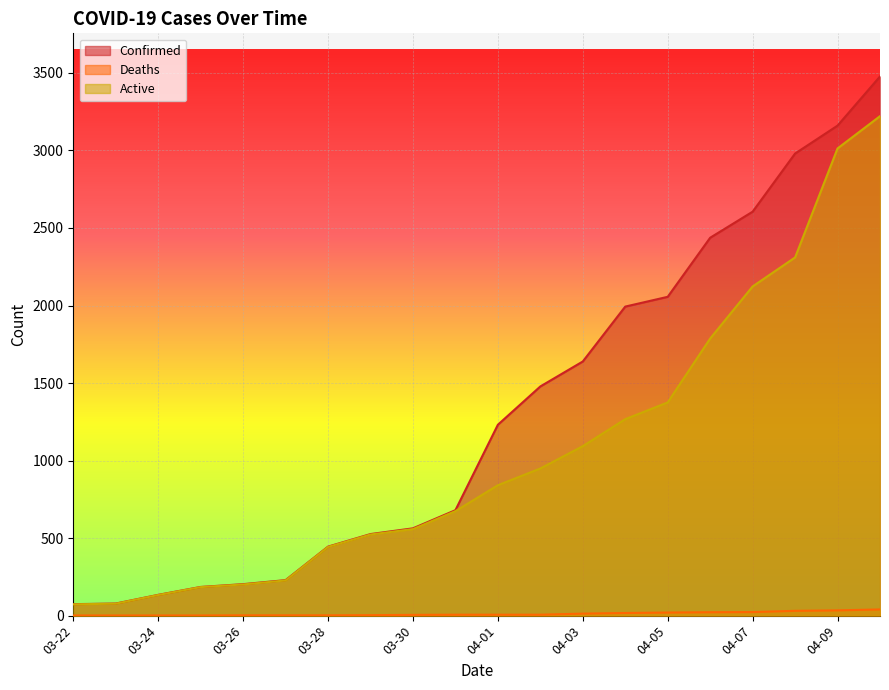

What is the maximum value shown in the chart?

3477